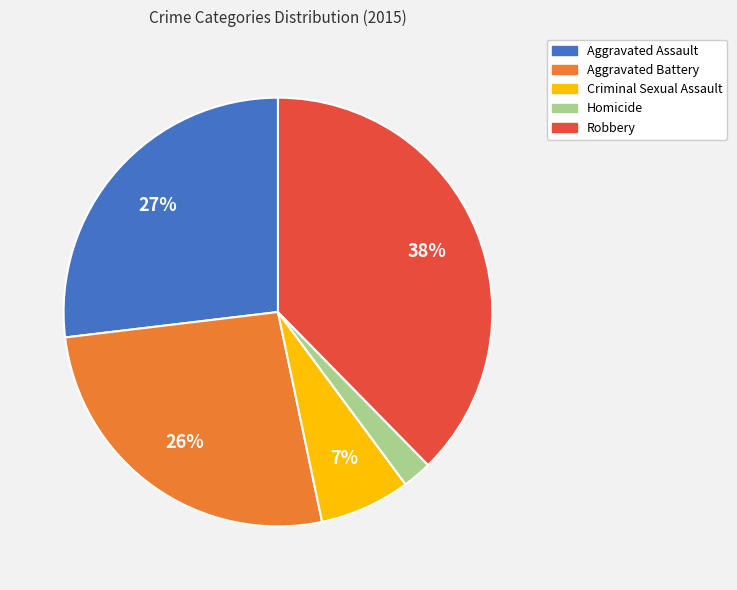

To the nearest percent, what is the difference between the Homicide and Aggravated Assault slice percentages?

25%